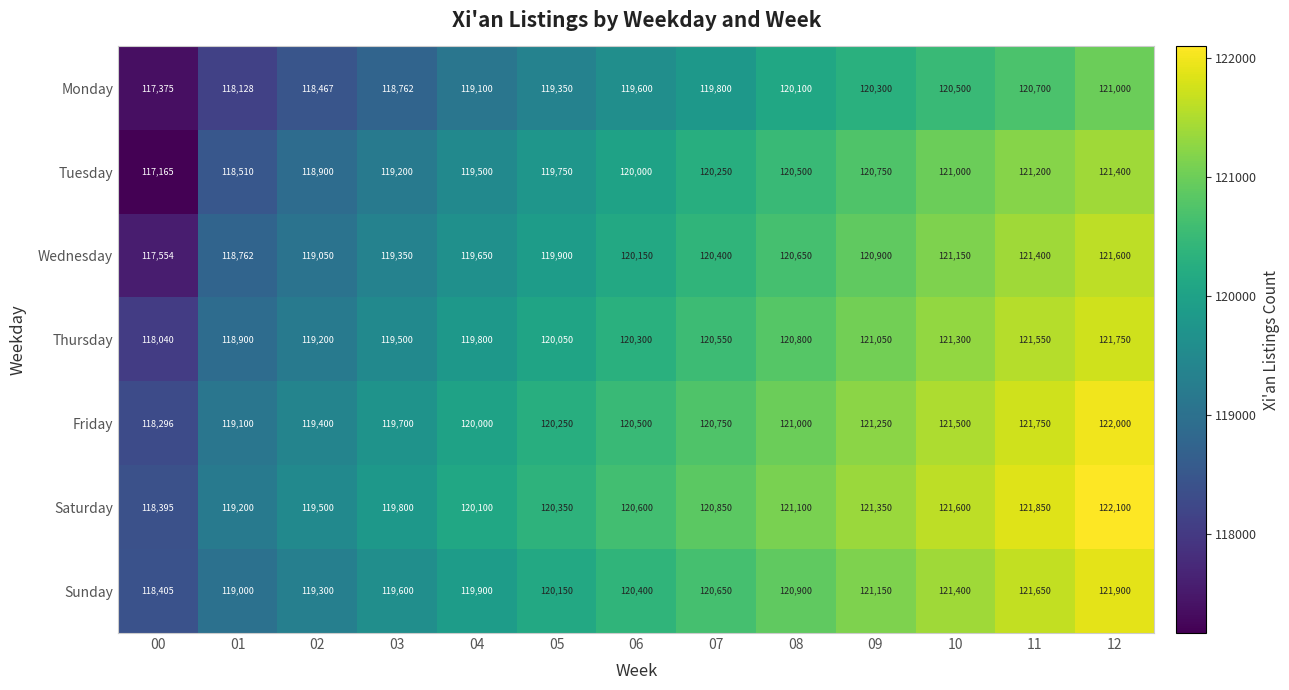

At which label is Sunday closest to 120152?

05